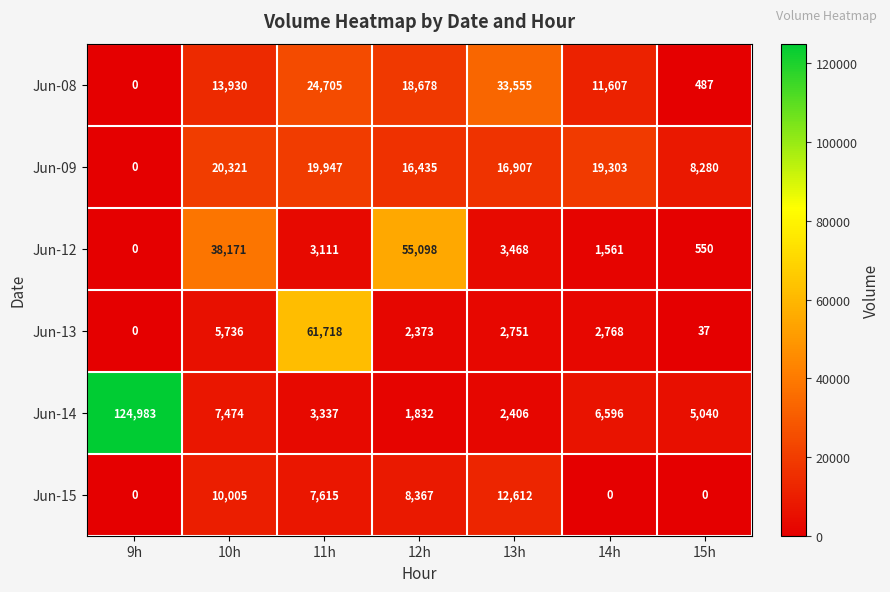

The Jun-14 series shows 3502 at 14h. True or false?

False